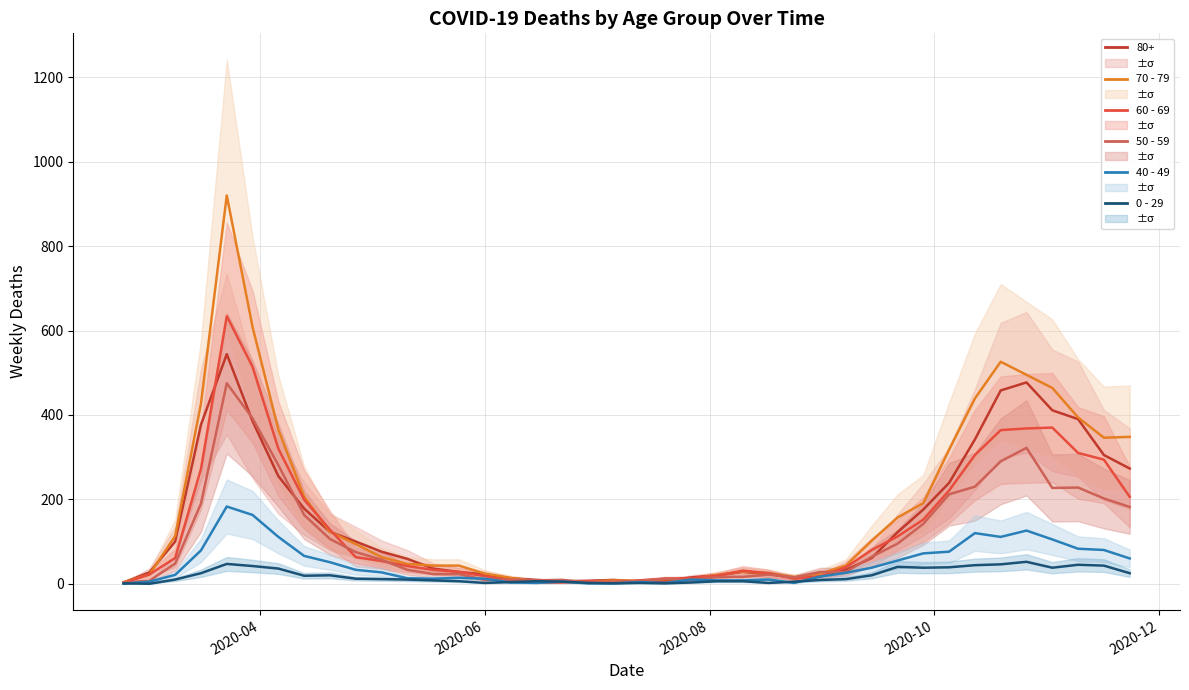

True or false: 40 - 49 has a value of 29 at 32.

False